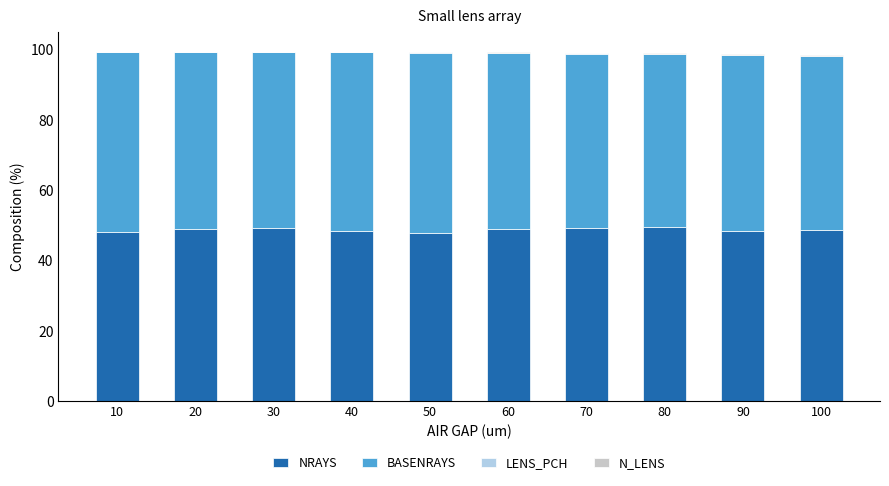

The NRAYS series shows 48.2 at 90. True or false?

True